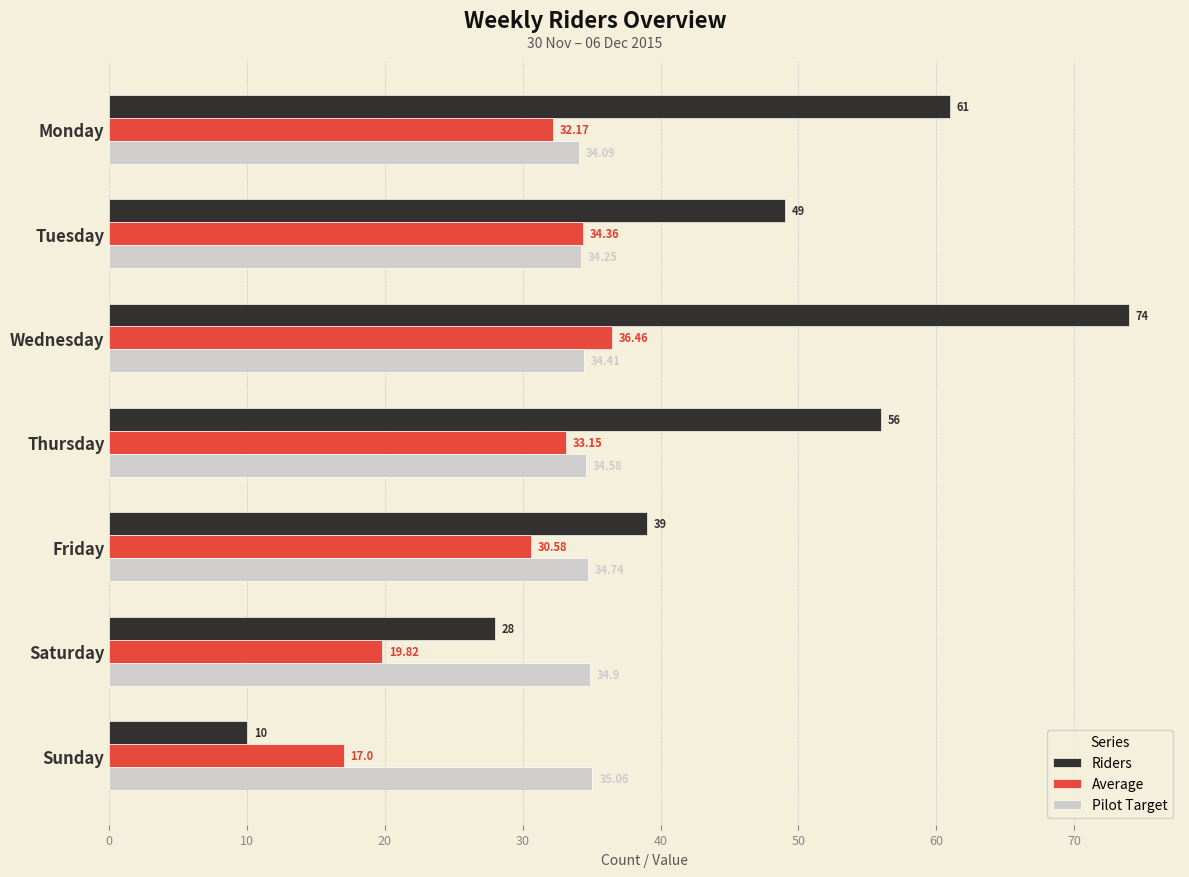

Which label corresponds to the smallest value in the chart?

Sunday